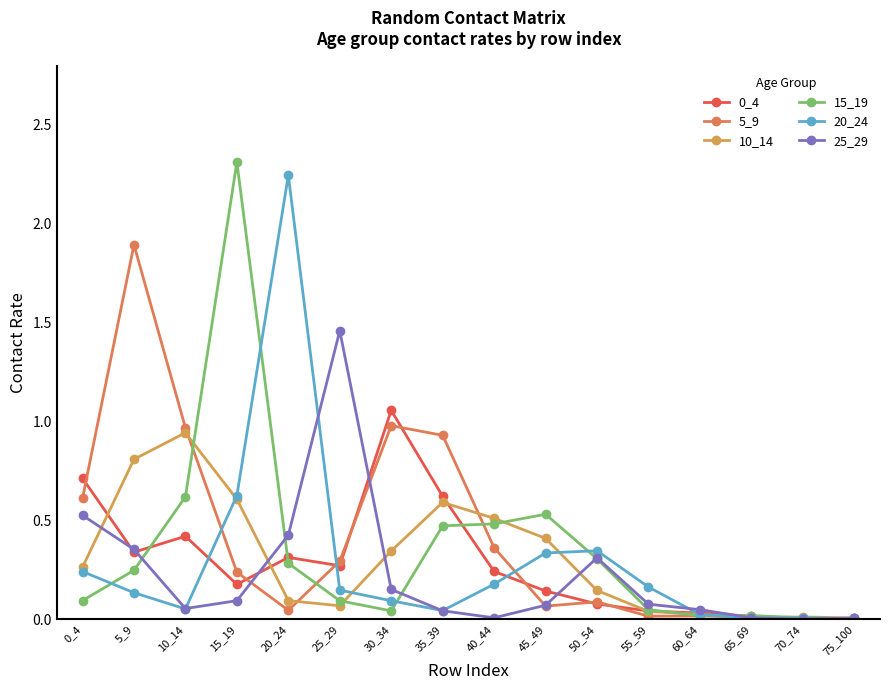

How many lines are shown in the chart?

6